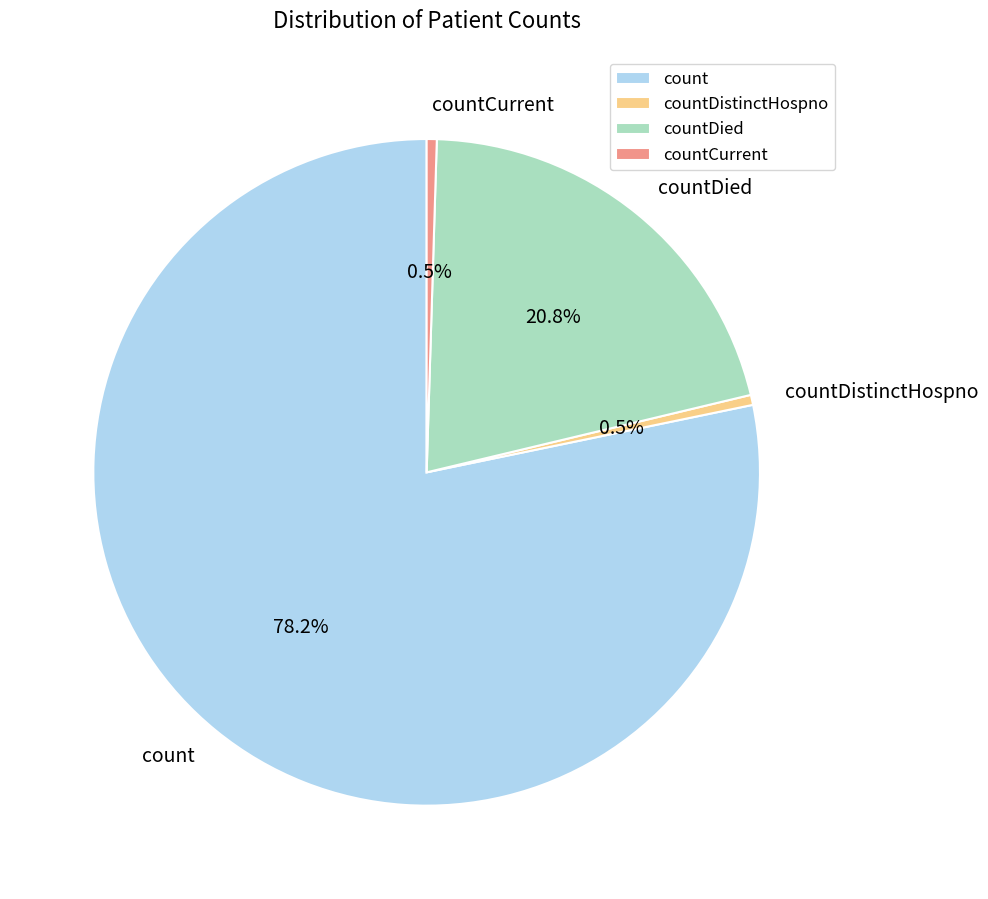

To the nearest percent, what is the combined percentage of count and countDied?

99%